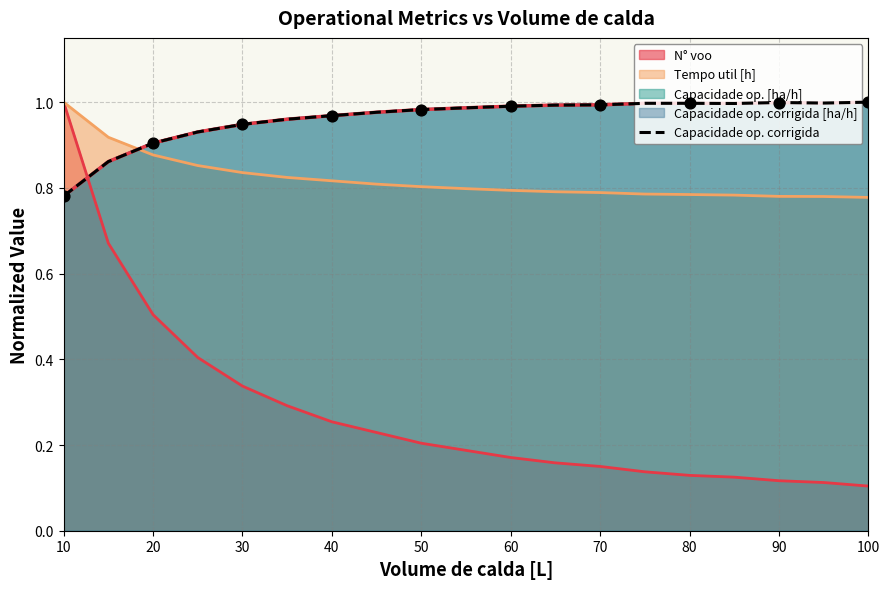

Approximately how many times larger is the value at 70 compared to 100?

1.0